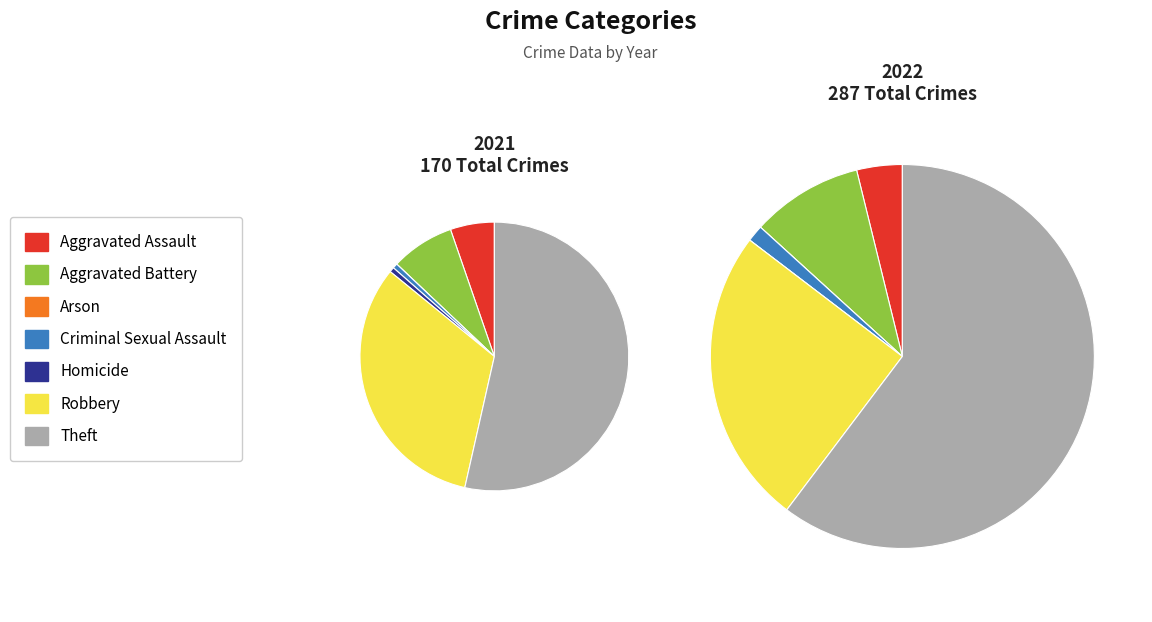

What is the total percentage of 5 and 3?

32.9%